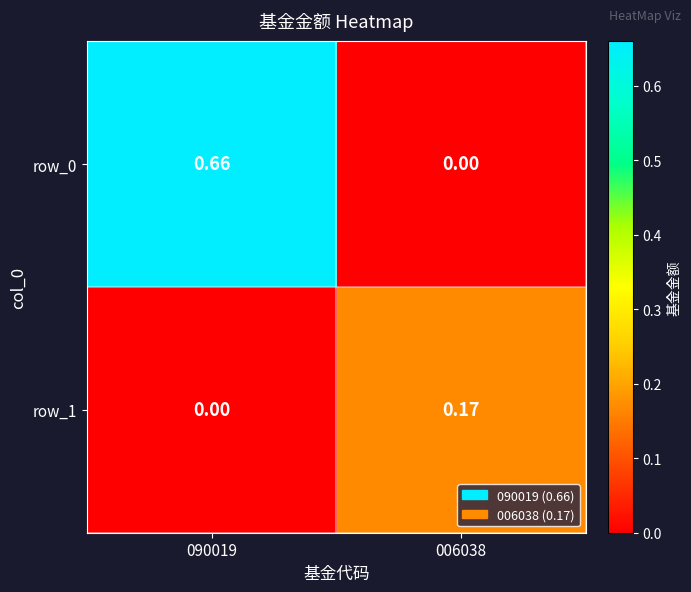

What is the average value of the row_0 series?

0.3